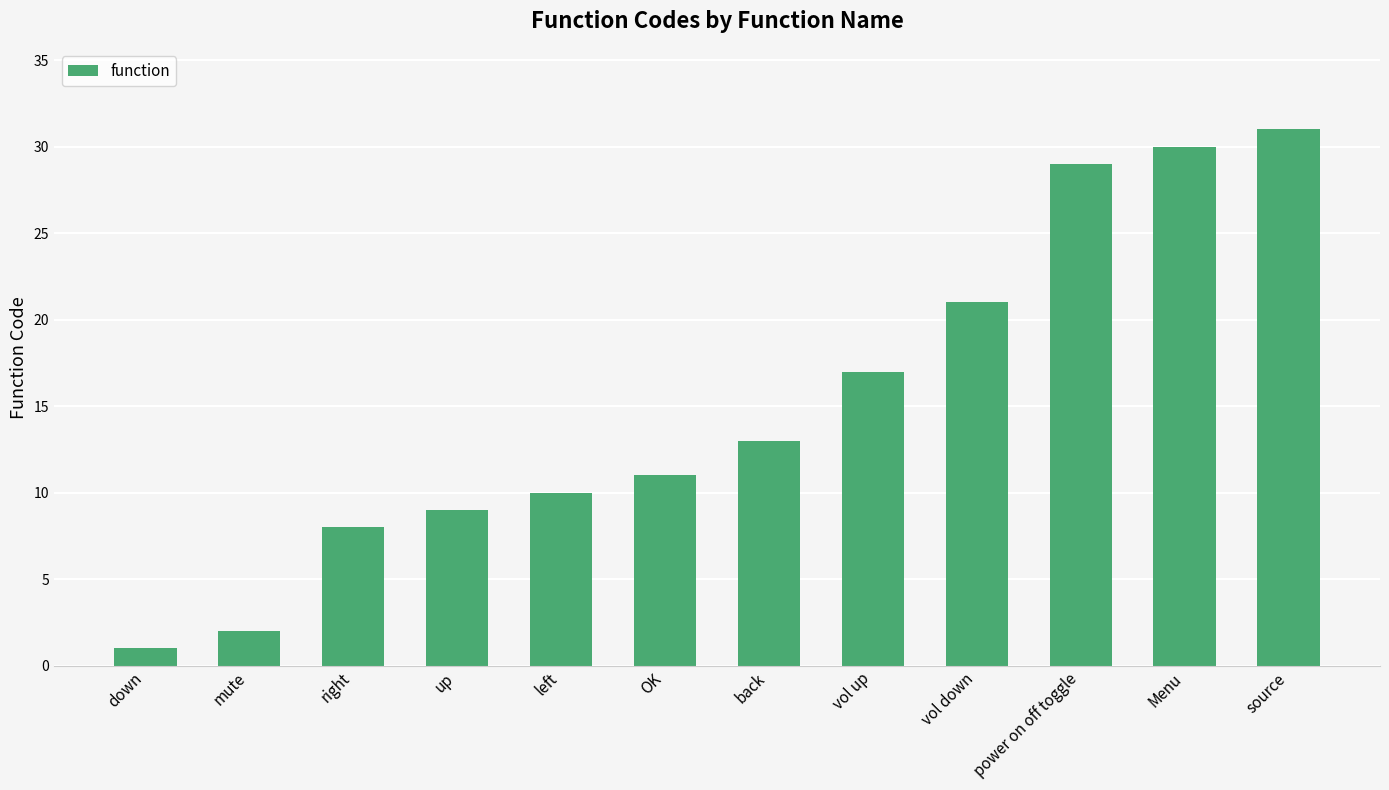

What is the change in value from up to back?

+4